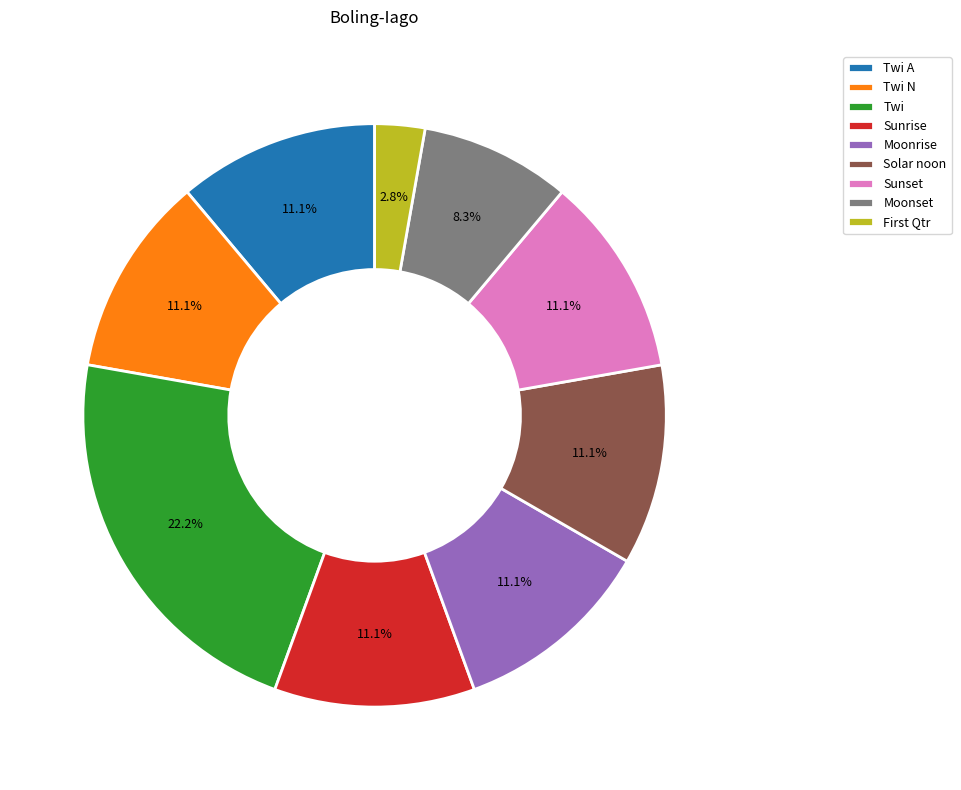

What is the ratio of the value at Twi A to the value at Moonrise?

1.0